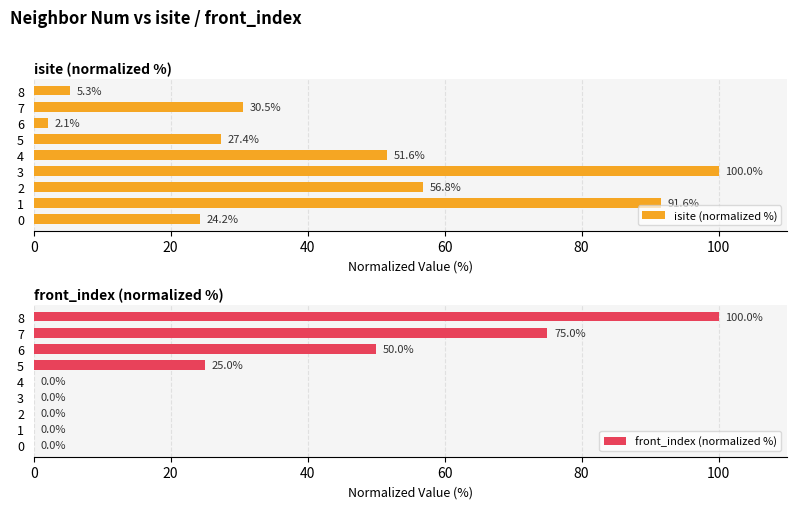

List the series in order of their peak value, highest first.

isite (normalized %), front_index (normalized %)